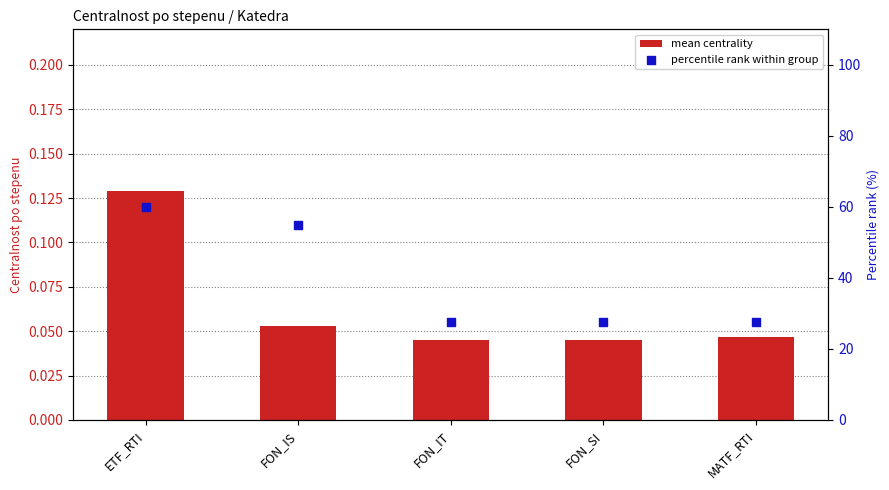

What is the total value across all series at ETF_RTI?

60.1